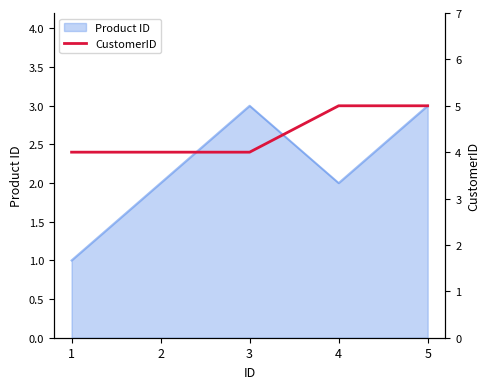

How many lines are shown in the chart?

1